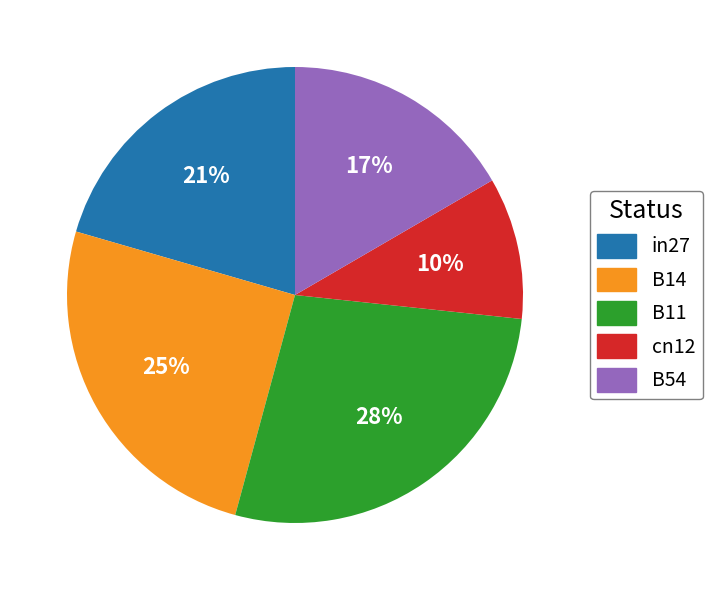

Is it true that B11 is 28% of the pie?

True